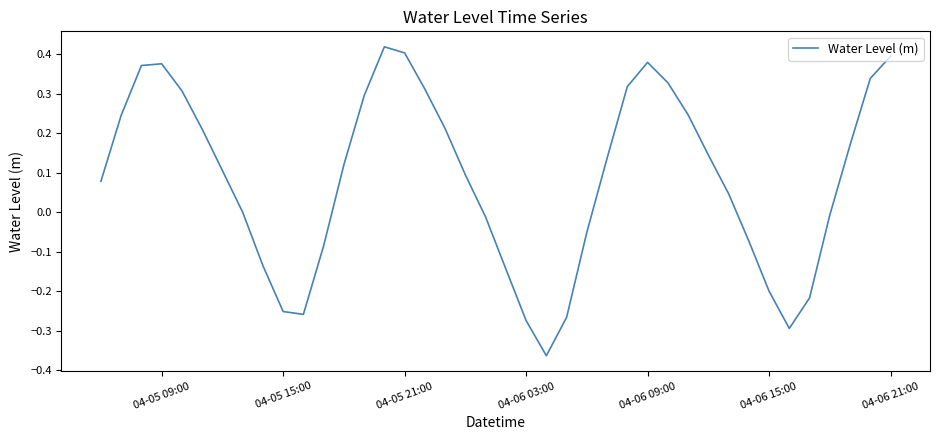

Is this an area chart (filled region under the line)?

No